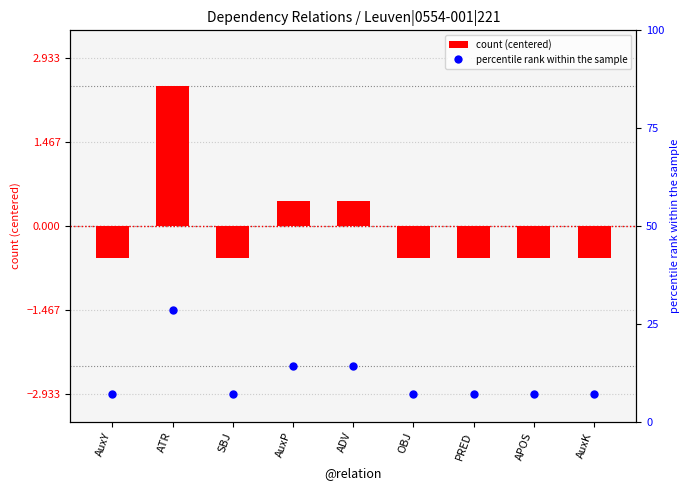

Which series reaches the maximum Y coordinate?

percentile rank within the sample